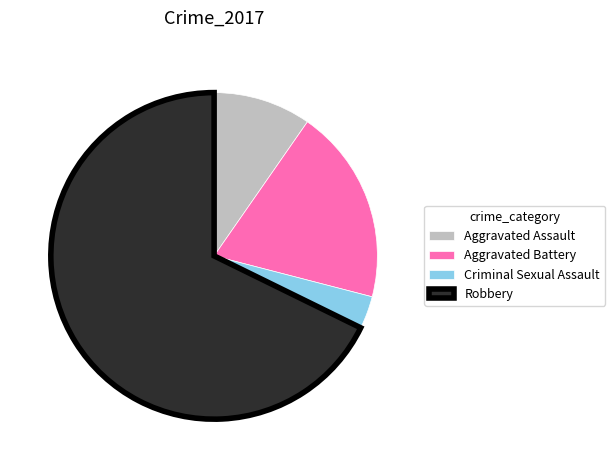

Which slice is the largest?

Robbery